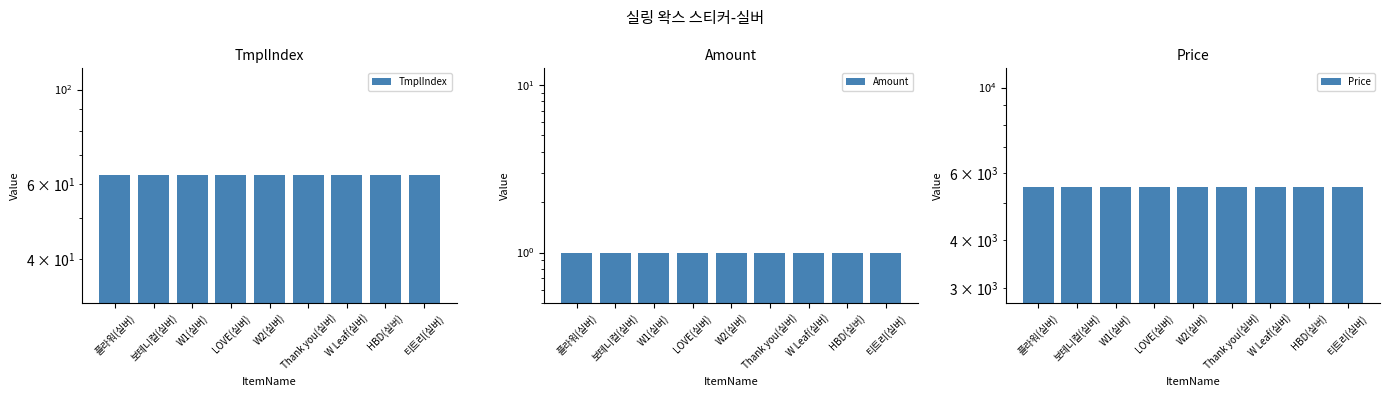

What is the approximate value of TmplIndex at W1(실버)?

63